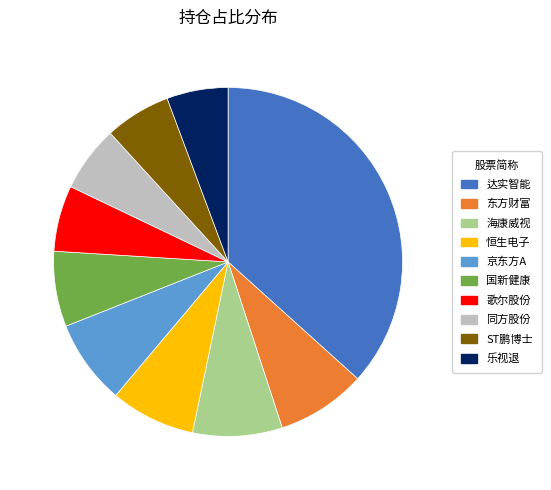

Is it true that 东方财富 is 22% of the pie?

False